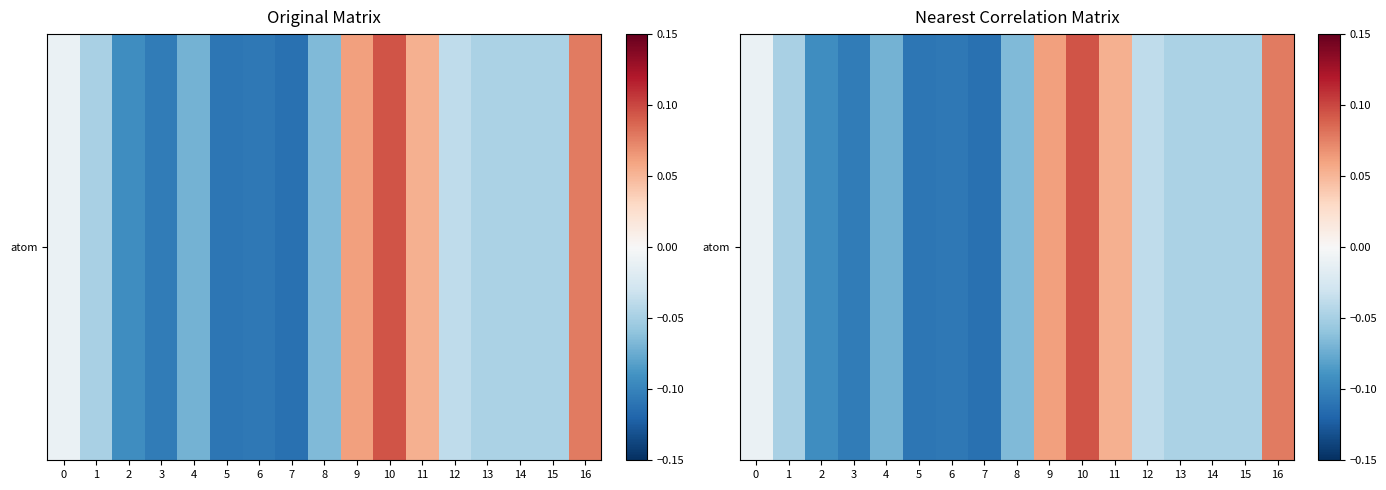

How many distinct data groups are displayed?

1